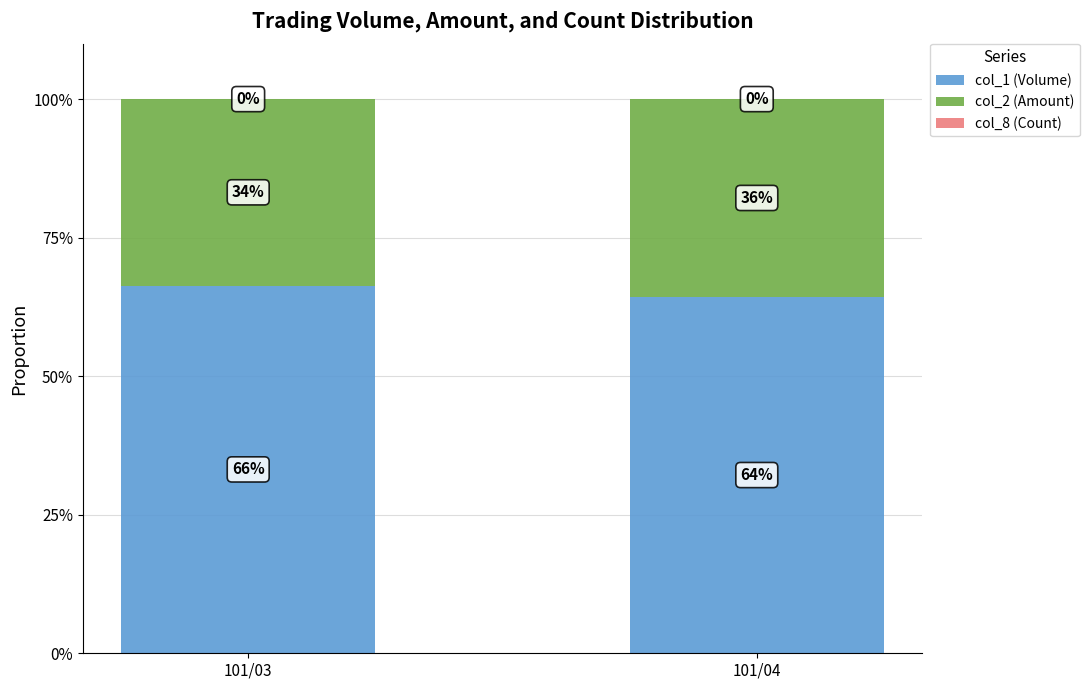

What is the total value across all series at 101/03?

100.0